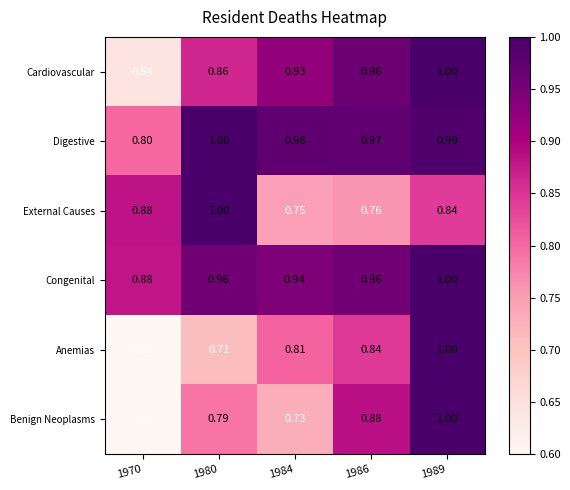

Which series changed the most between 1980 and 1984?

External Causes